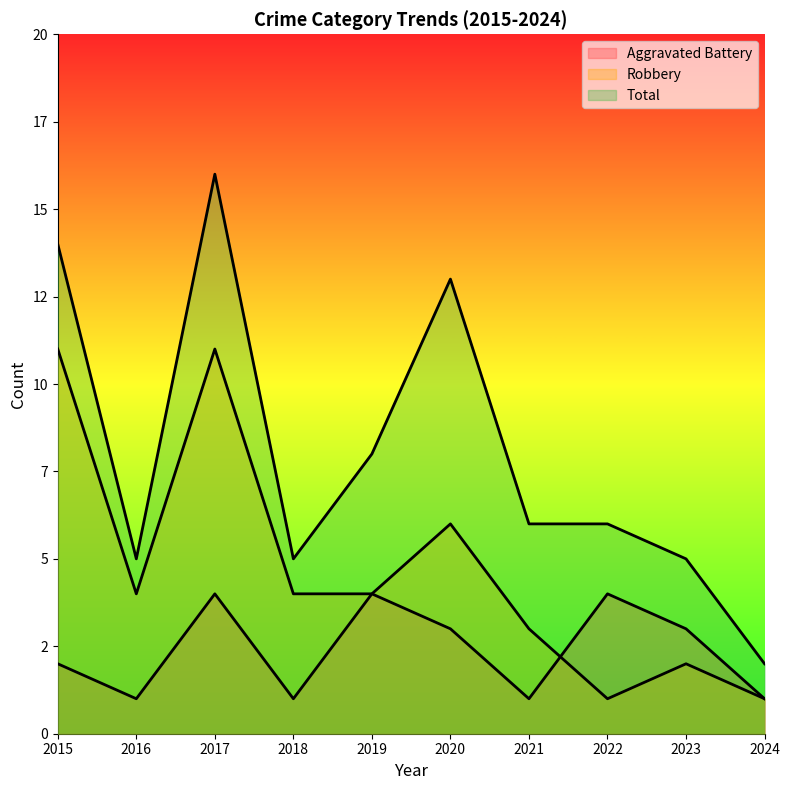

The Robbery series shows 6 at 2015. True or false?

False